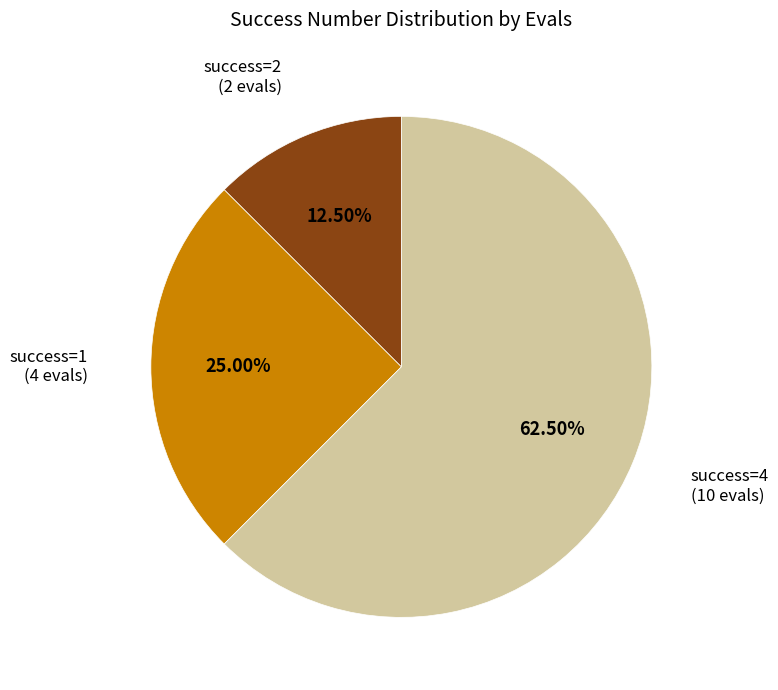

Does any single category account for the majority?

Yes